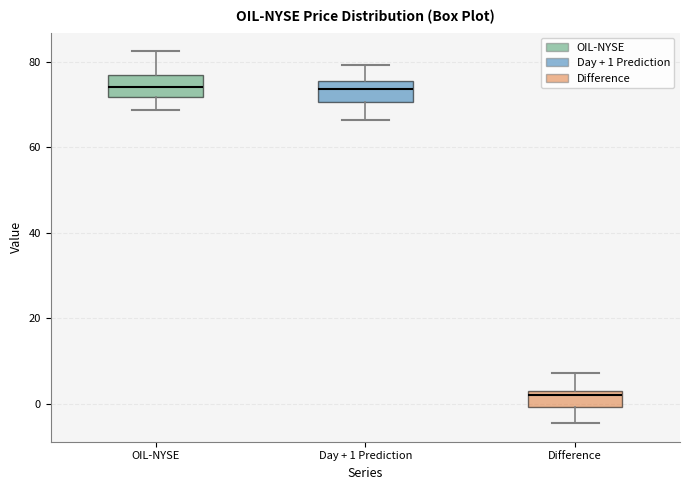

Where does the lower whisker of the box for OIL-NYSE end on the y-axis? The values are not printed on the chart, so give them approximately, as read against the axis.

68